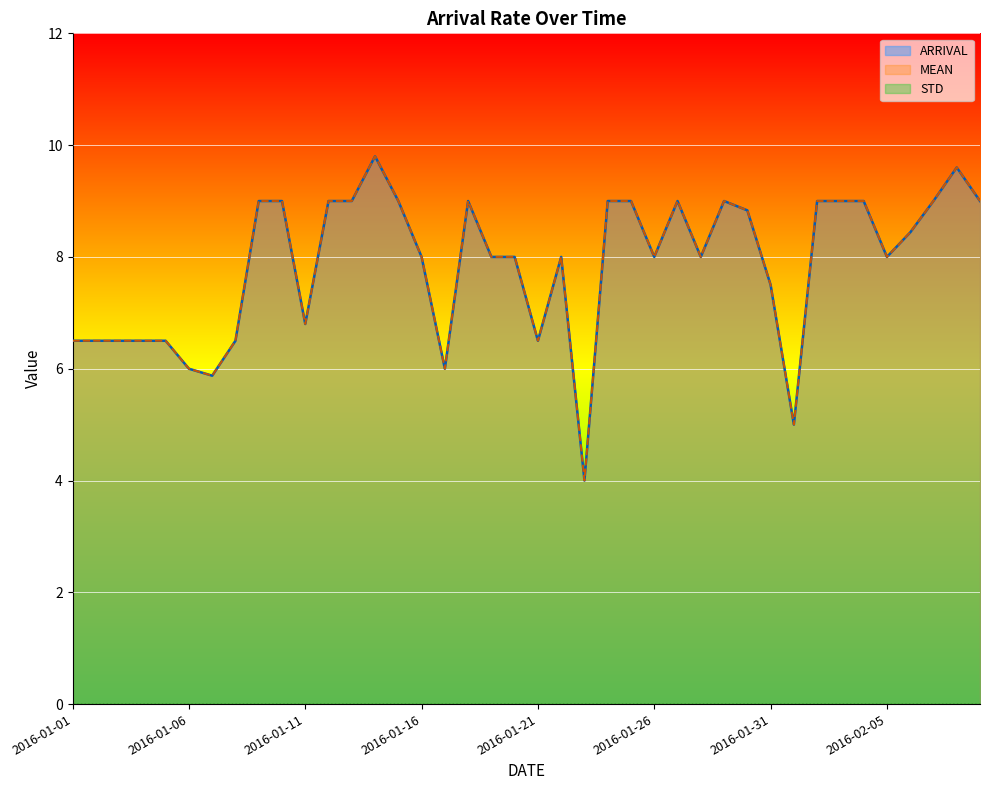

Does the chart display data point markers on the line(s)?

No